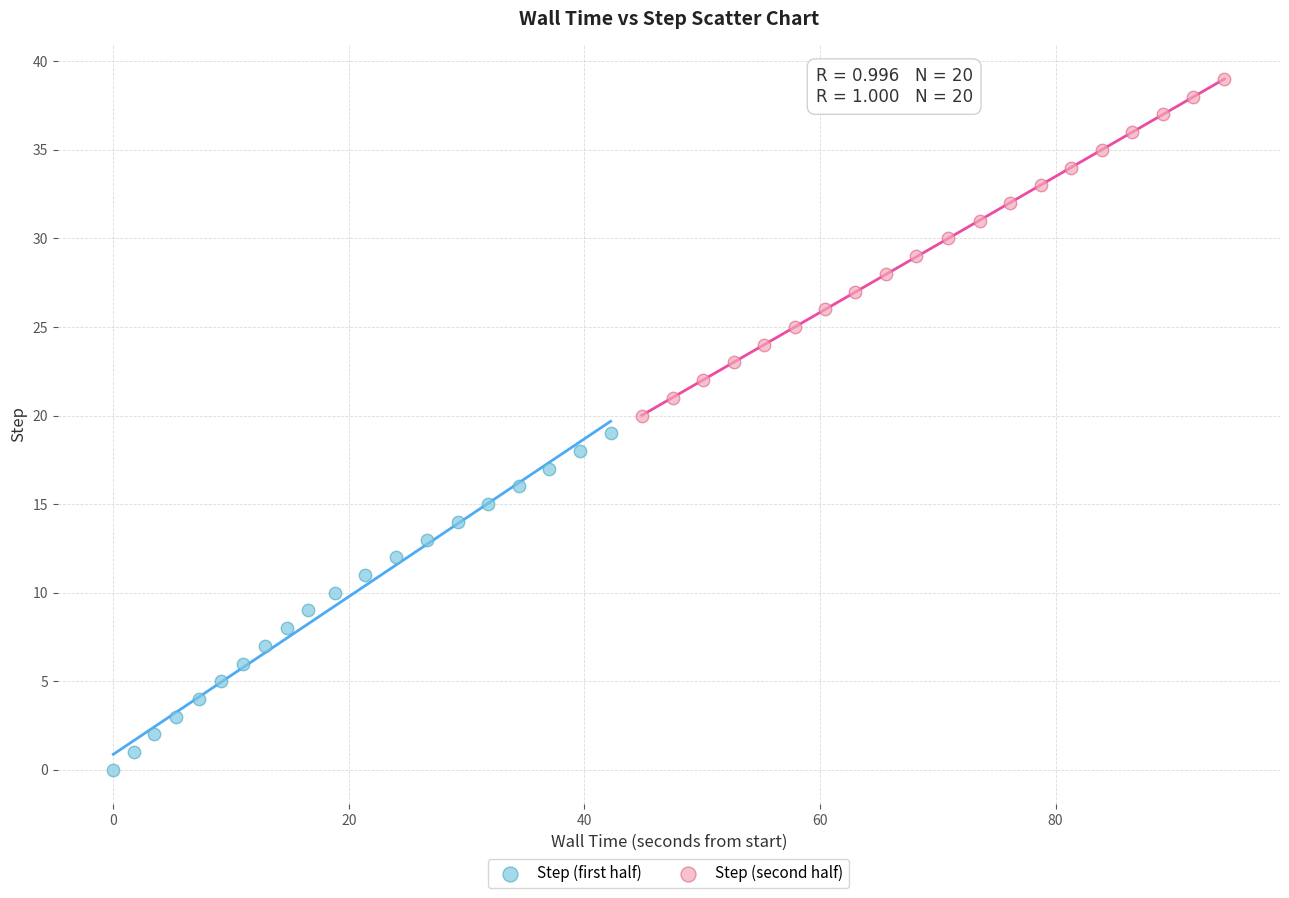

Which series contains the highest Y value?

Step (second half)